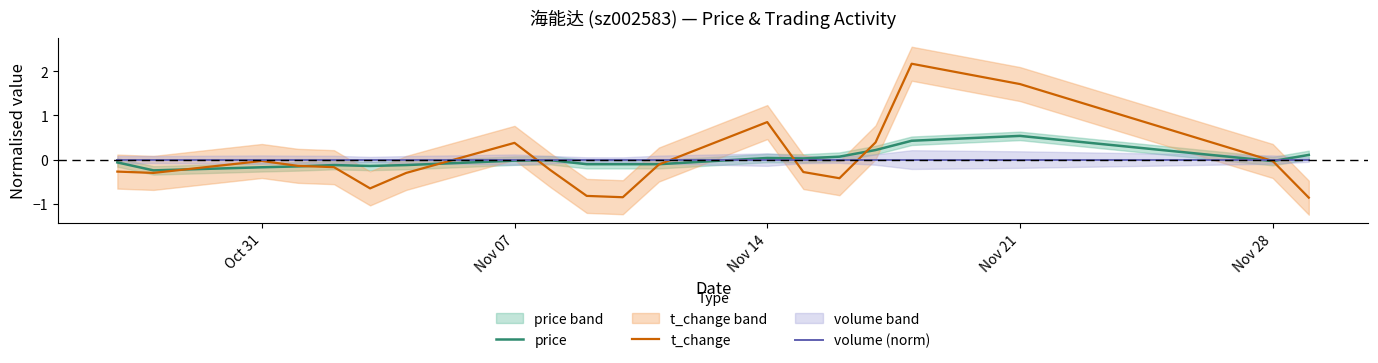

Is the value of price at Oct 31 greater than the value of volume (norm) at 18?

No